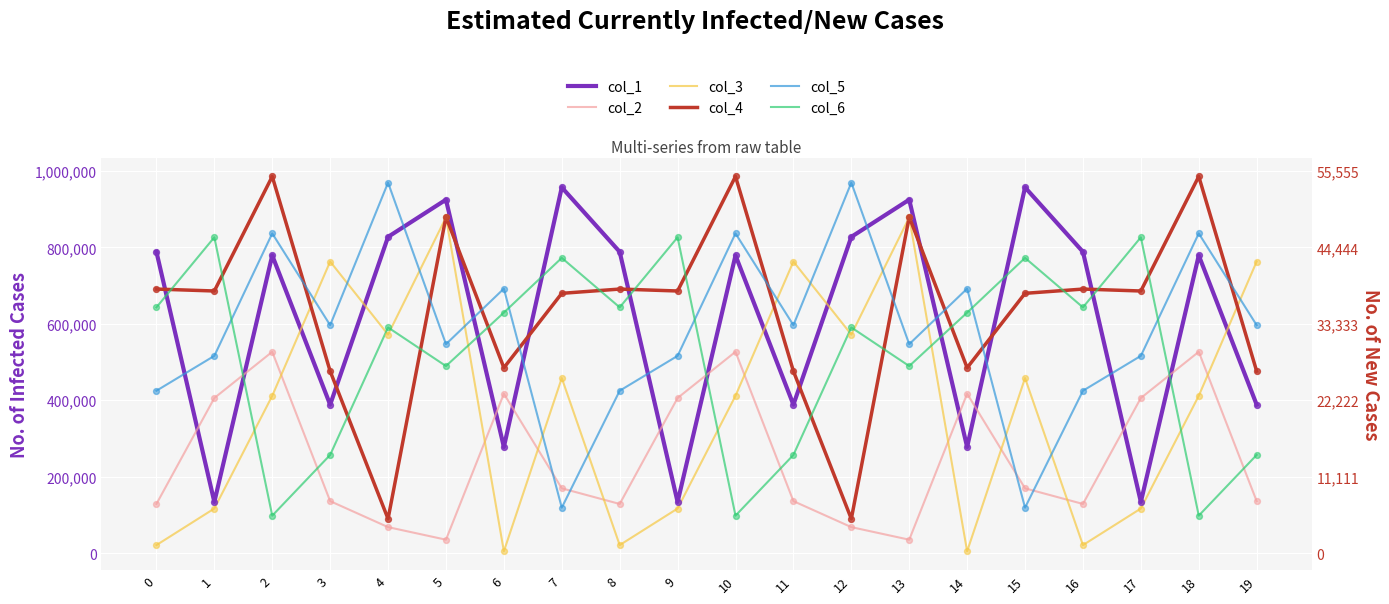

At how many categories does at least one series exceed 908545?

9